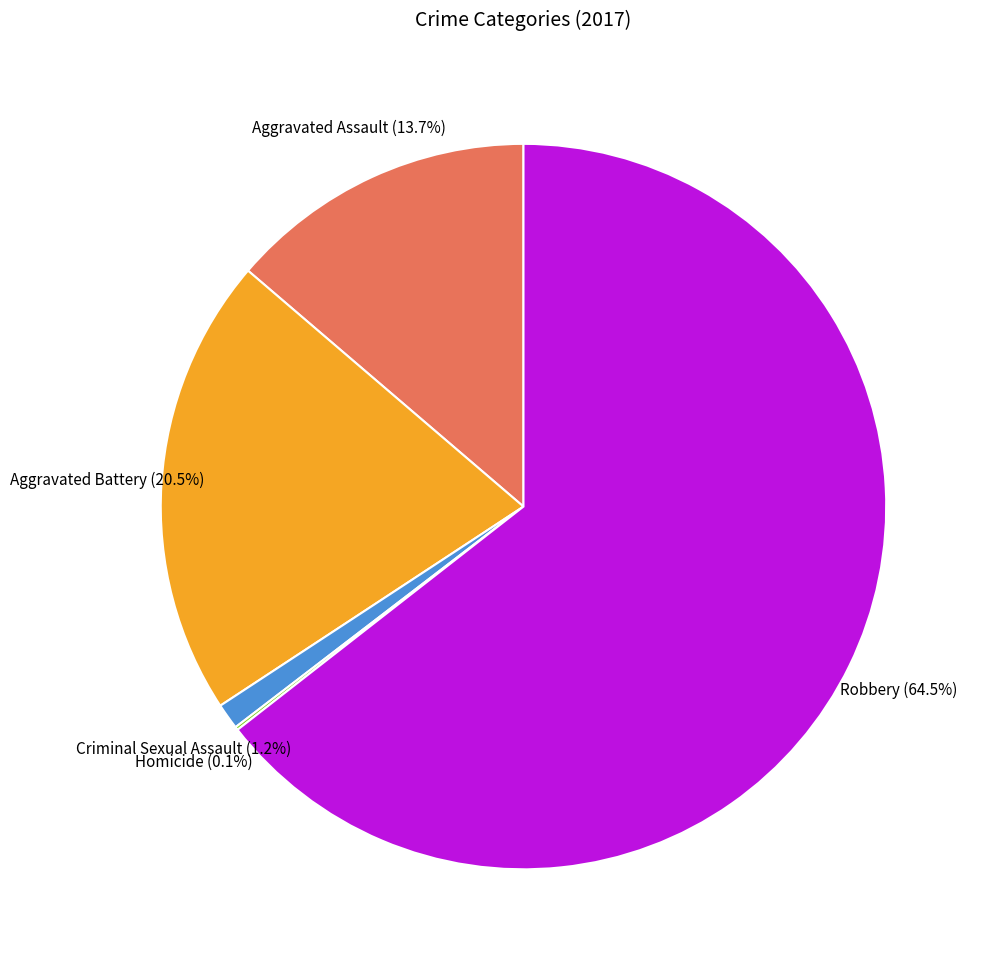

The Aggravated Assault slice represents 14% of the pie. True or false?

True